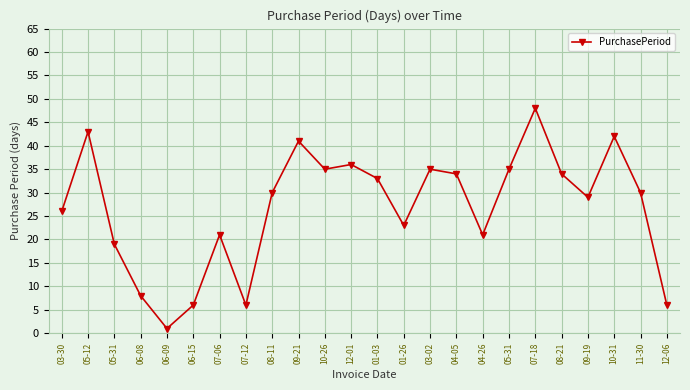

Is this an area chart (filled region under the line)?

No